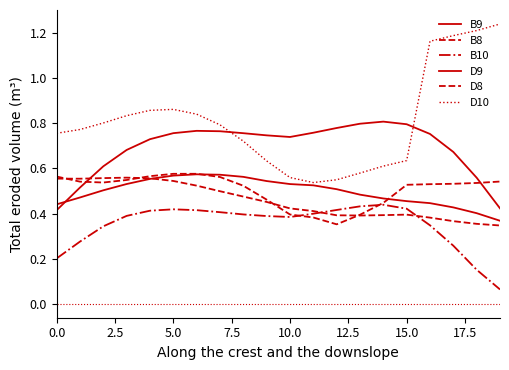

What is the difference between the maximum and minimum values in the B9 series?

0.4